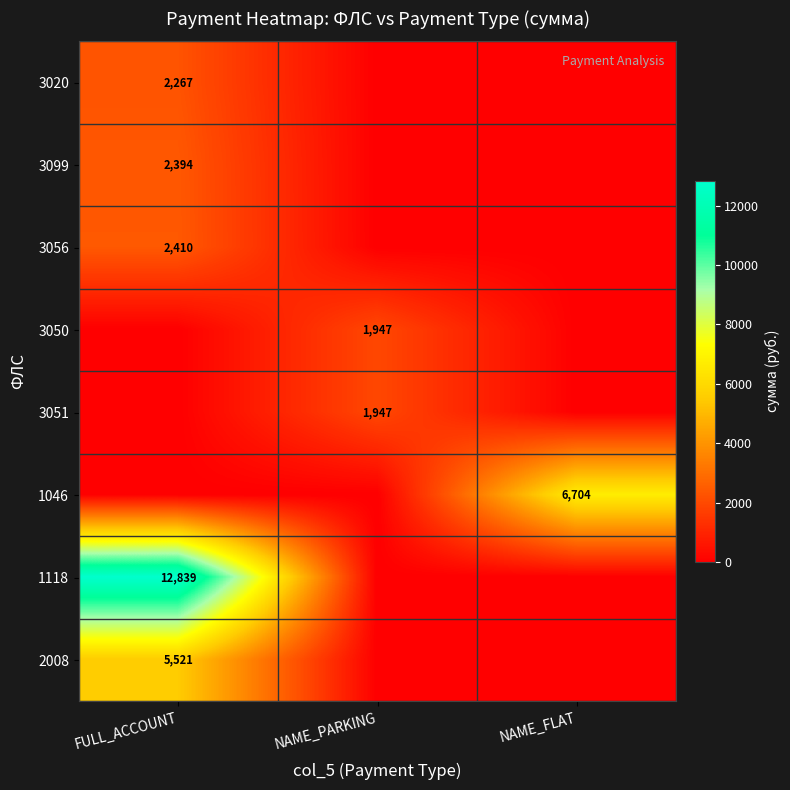

Is it true that 3099 equals 1283 at FULL_ACCOUNT?

False